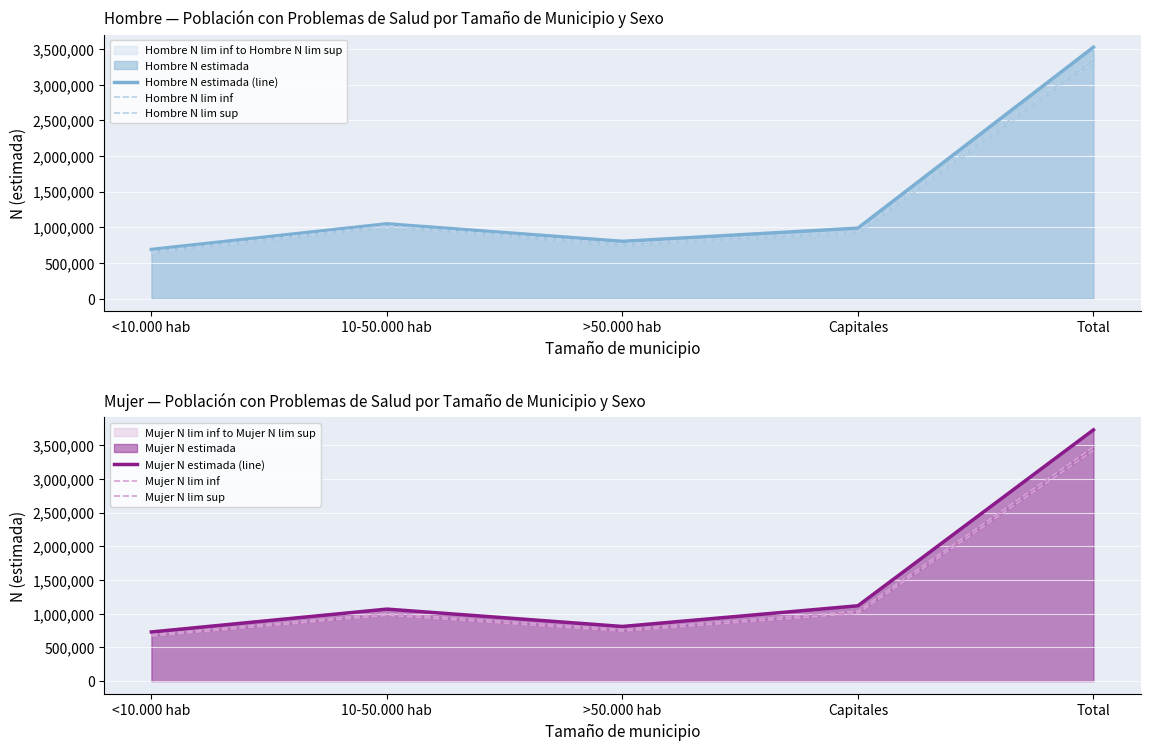

The value of Hombre N lim inf at 10-50.000 hab is 997627. True or false?

True